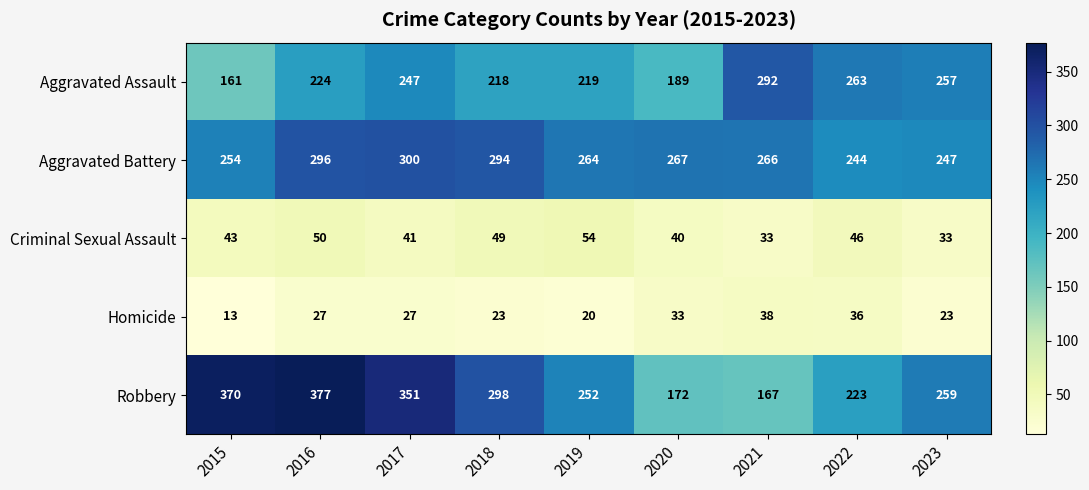

What is the approximate value of Homicide at 2022, to the nearest 5?

35